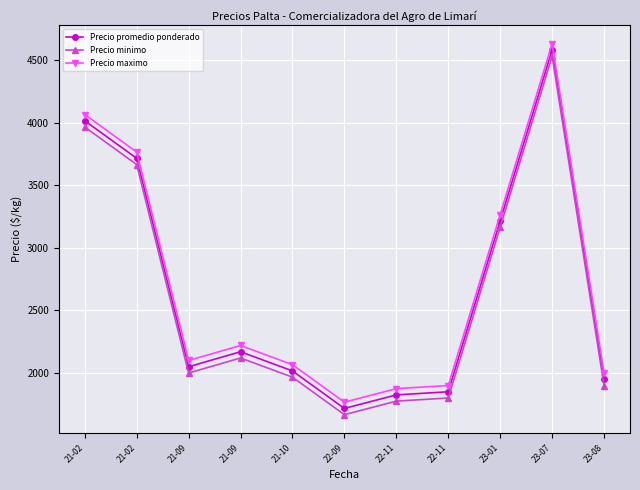

What is the total value across all series at 21-02?

12050.0